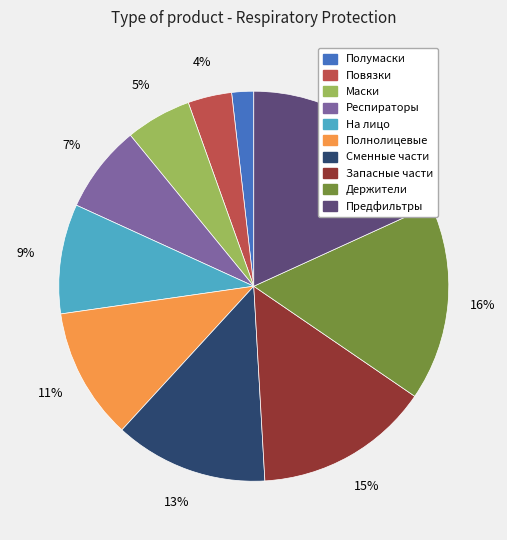

What percentage is the Запасные части slice, to the nearest percent?

15%